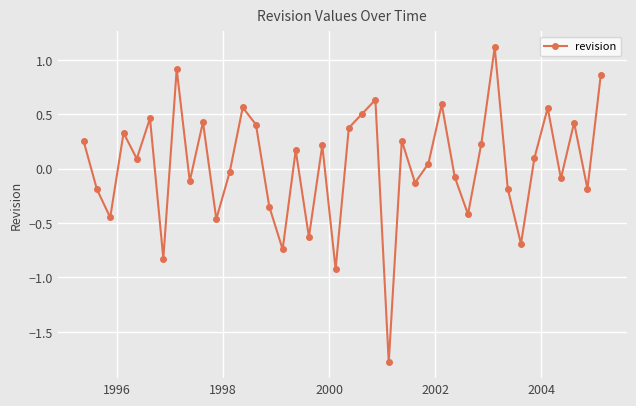

Does the chart have visible grid lines?

Yes